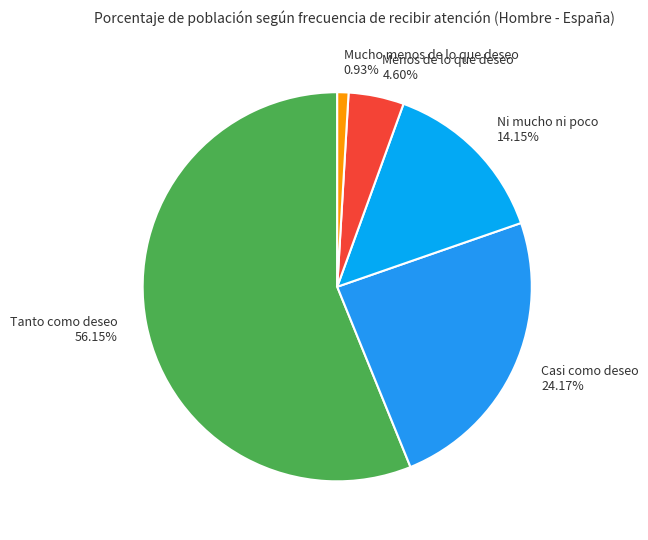

What is the largest slice in the pie chart?

Tanto como deseo